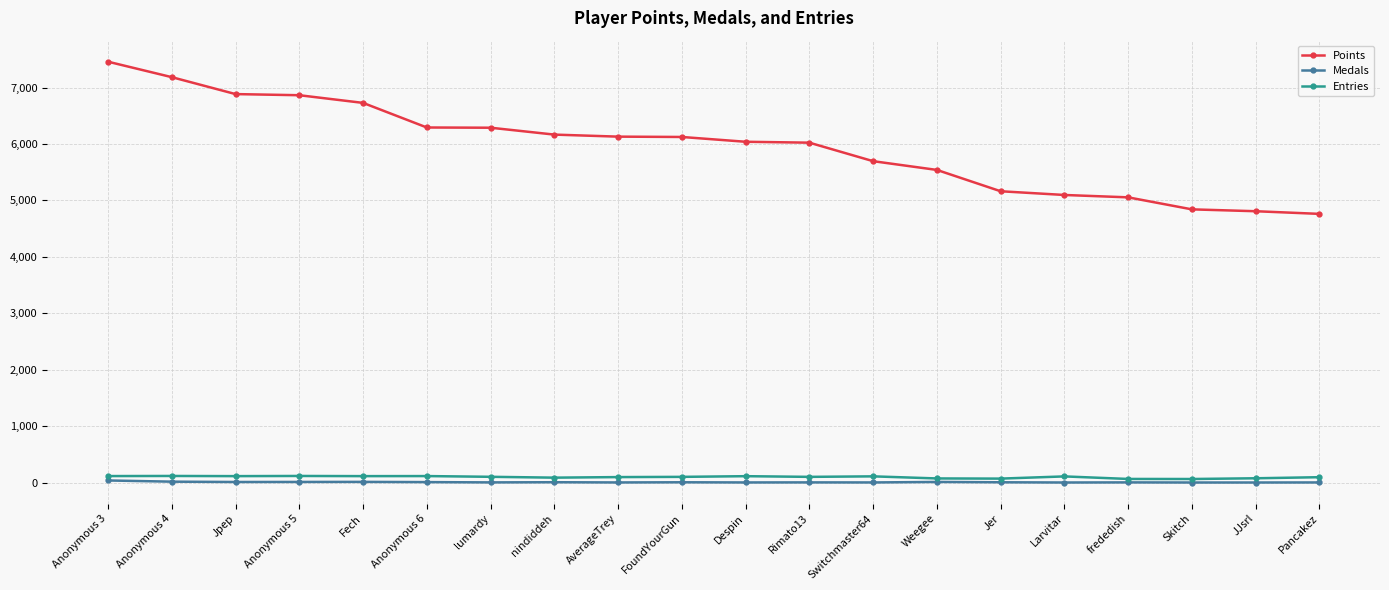

What is the sum of the Medals values at Jer and nindiddeh?

9